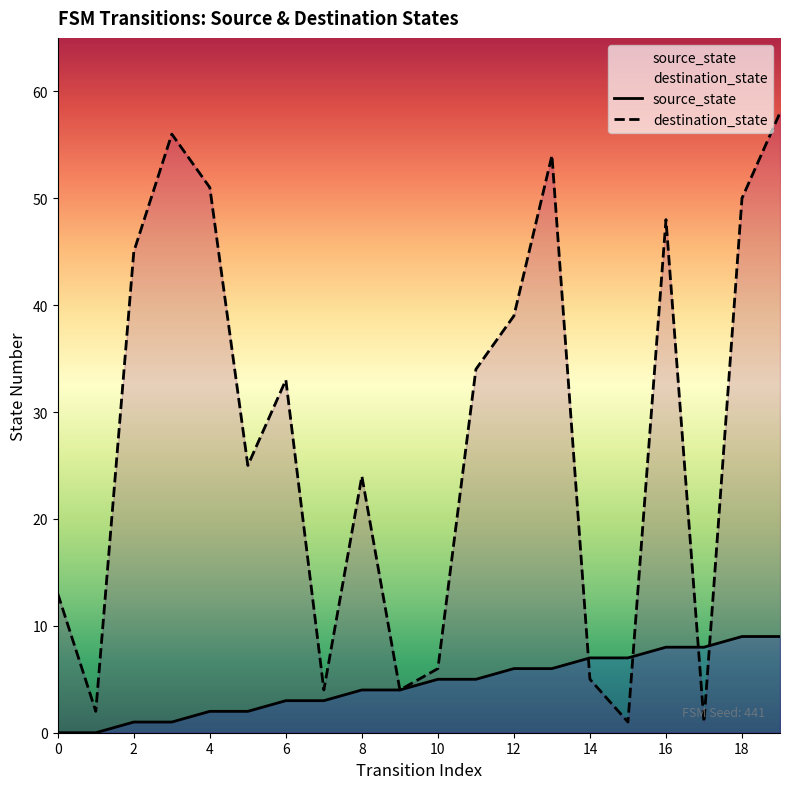

After their last crossing, which series has the higher values: source_state or destination_state?

destination_state